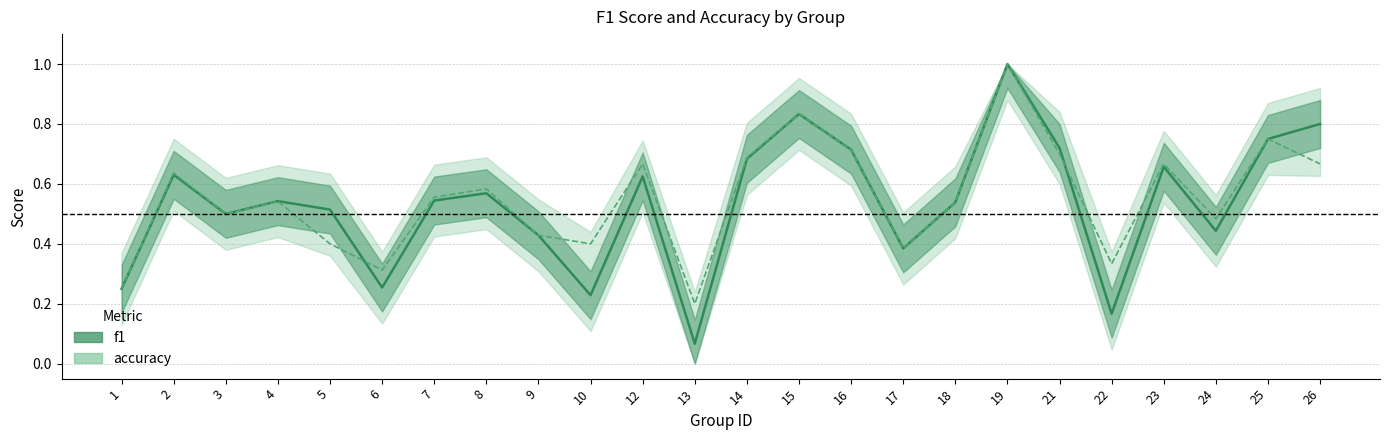

Which label corresponds to the smallest value in the chart?

13